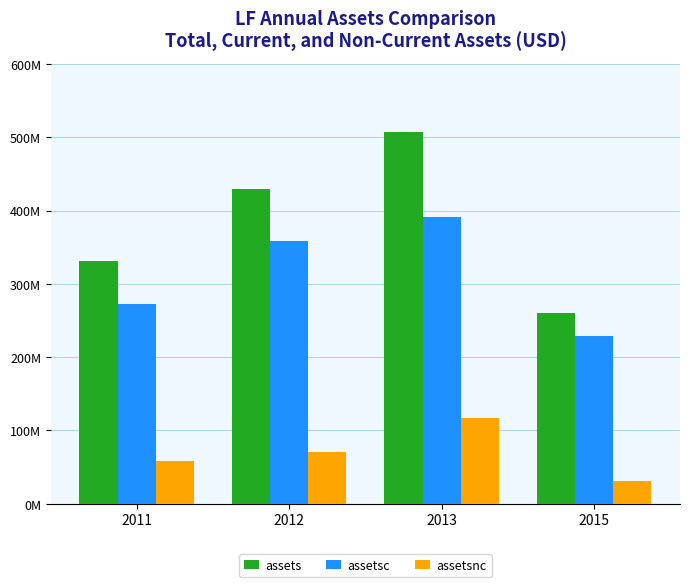

What is the value of the assetsnc bar at the 3rd from the left?

116431000